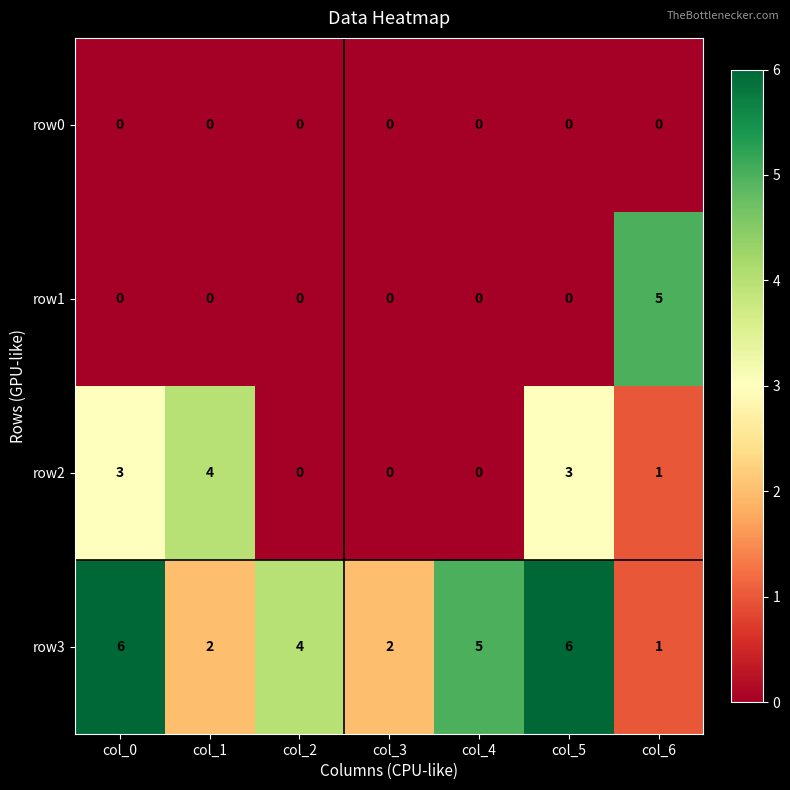

Which series has the largest total across all categories?

row3